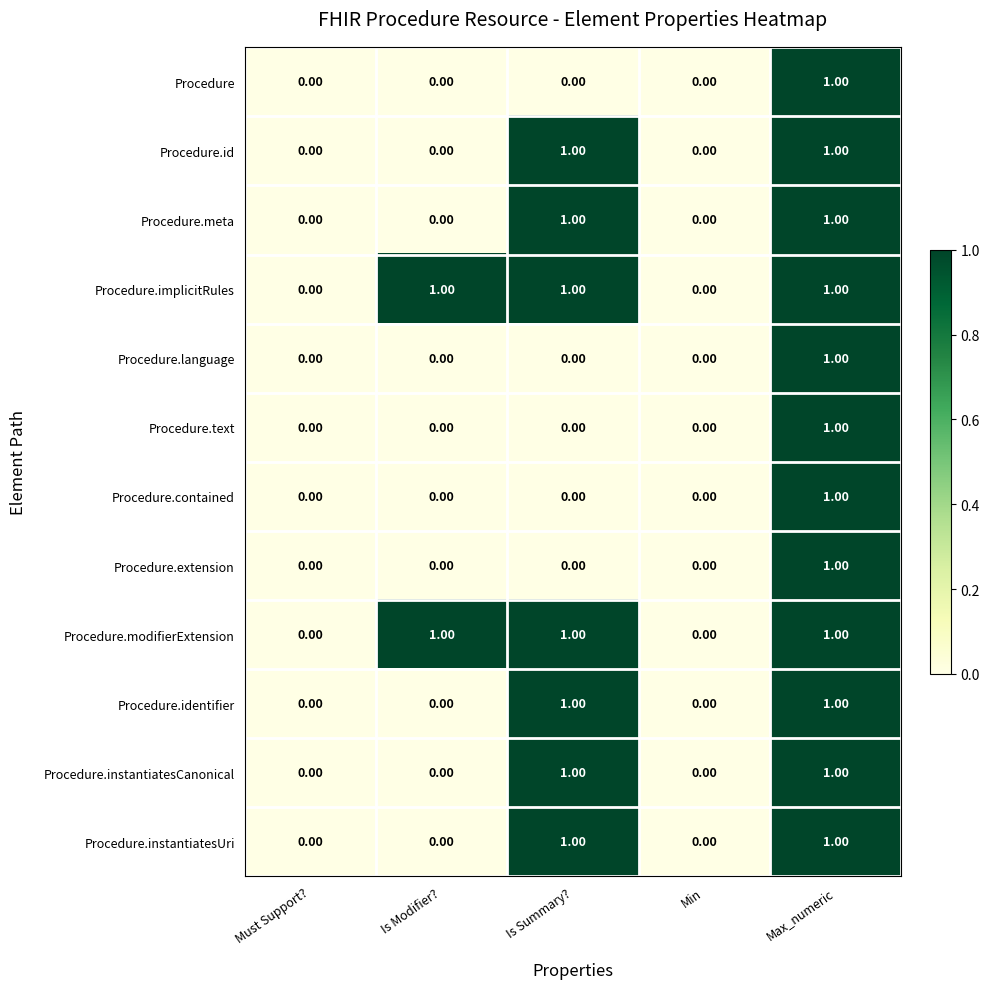

How many distinct data groups are displayed?

12